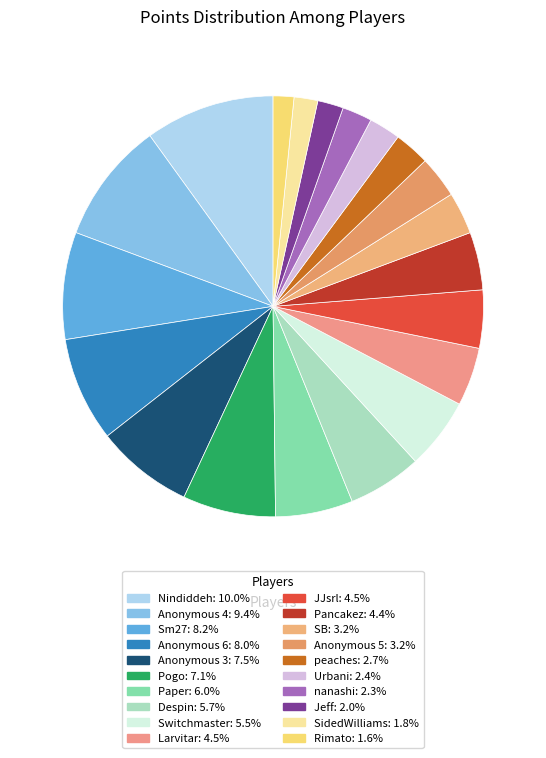

What is the smallest slice in the pie chart?

Rimato